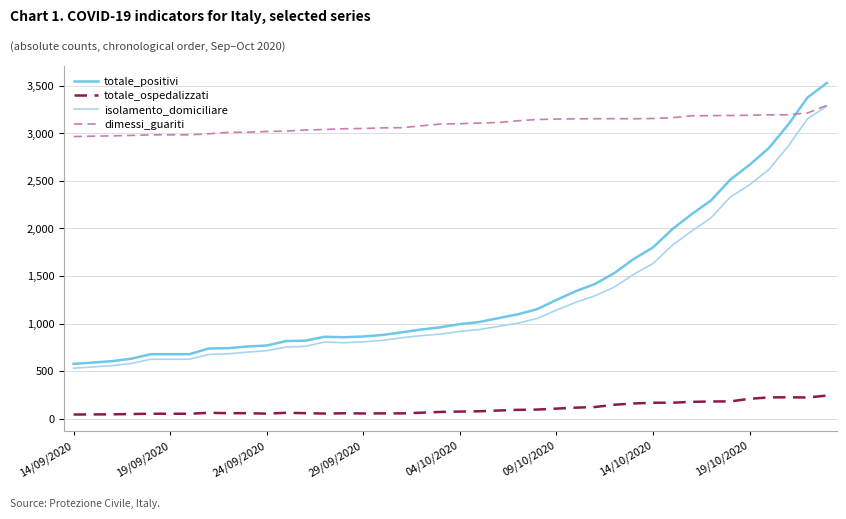

What is the maximum value shown in the chart?

3529